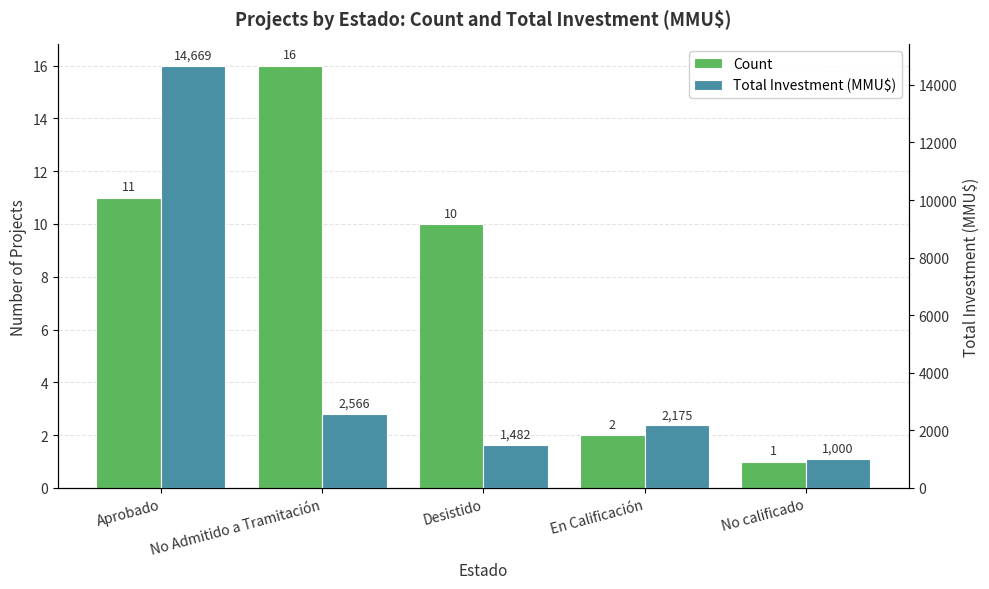

What is the difference between the maximum and second lowest values in the Count series?

14